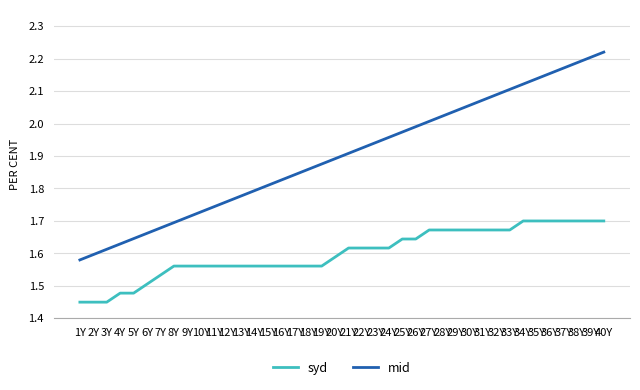

Is it true that mid equals 0.6 at 12Y?

False